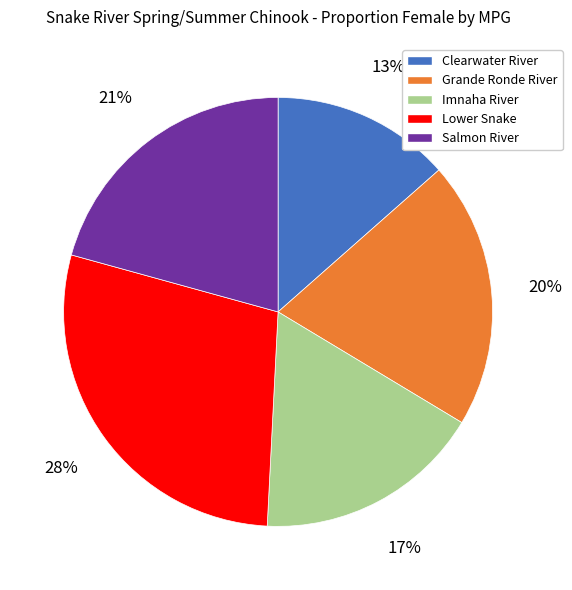

Is there any slice that represents more than half of the pie?

No